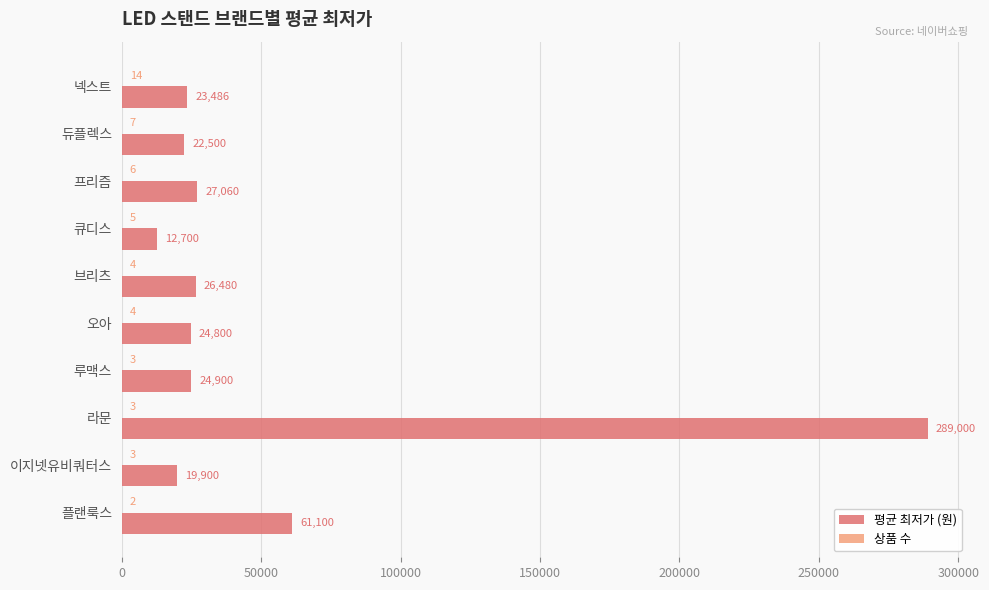

The 평균 최저가 (원) series shows 26480 at 브리츠. True or false?

True